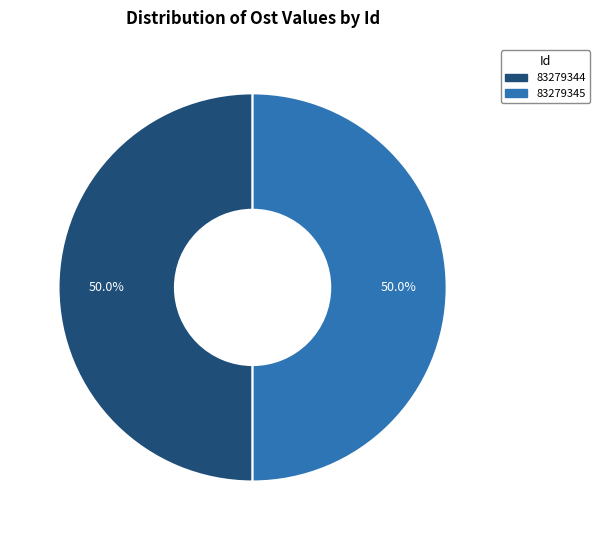

What is the ratio of the value at 83279344 to the value at 83279345?

1.0